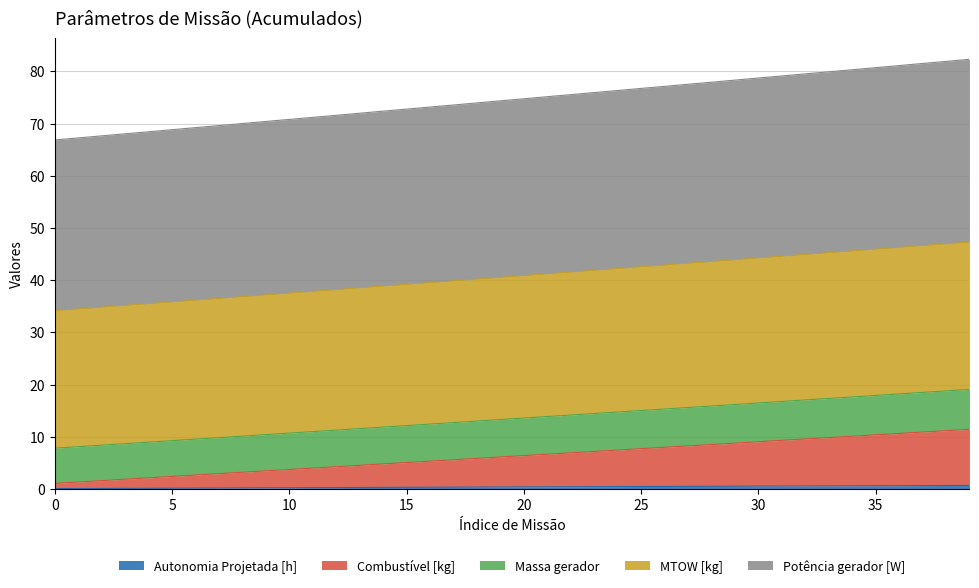

How many data points does each series have?

40